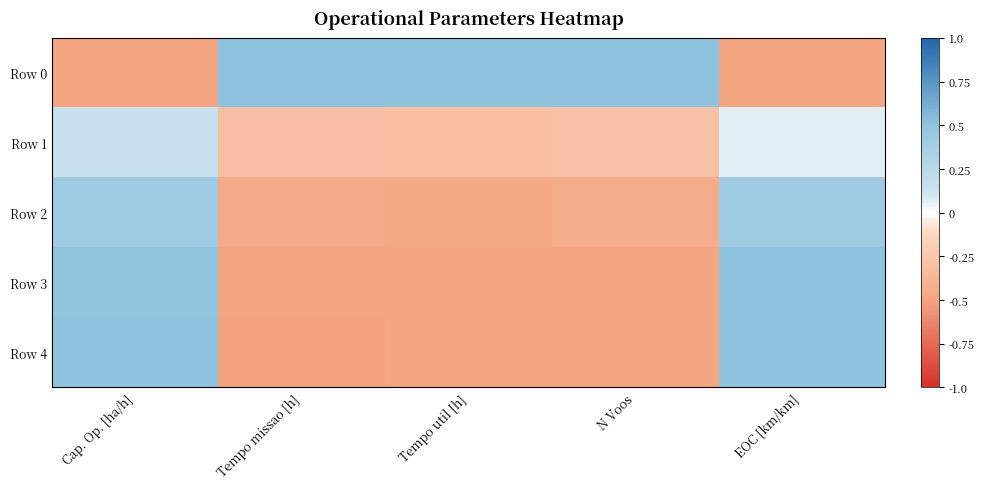

Which series changed the most between Tempo util [h] and N Voos?

Row 2